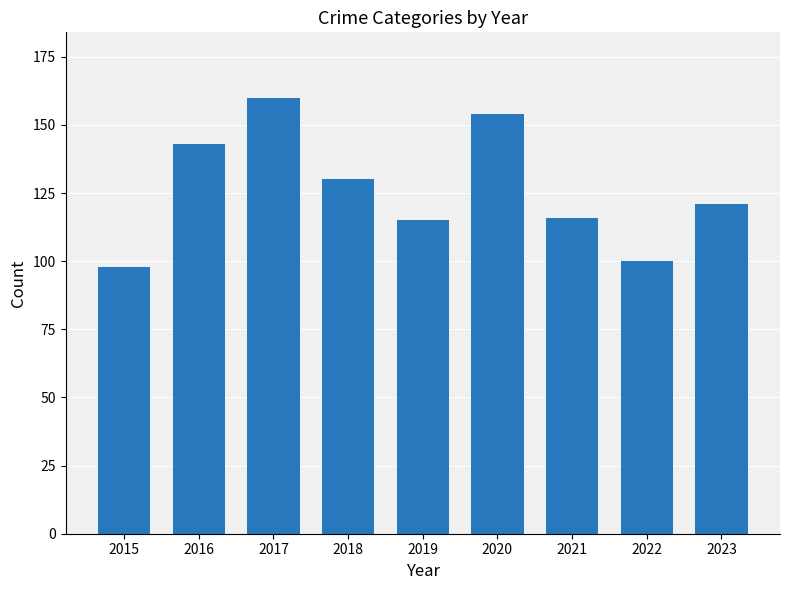

At which label does the data first exceed 121?

2016